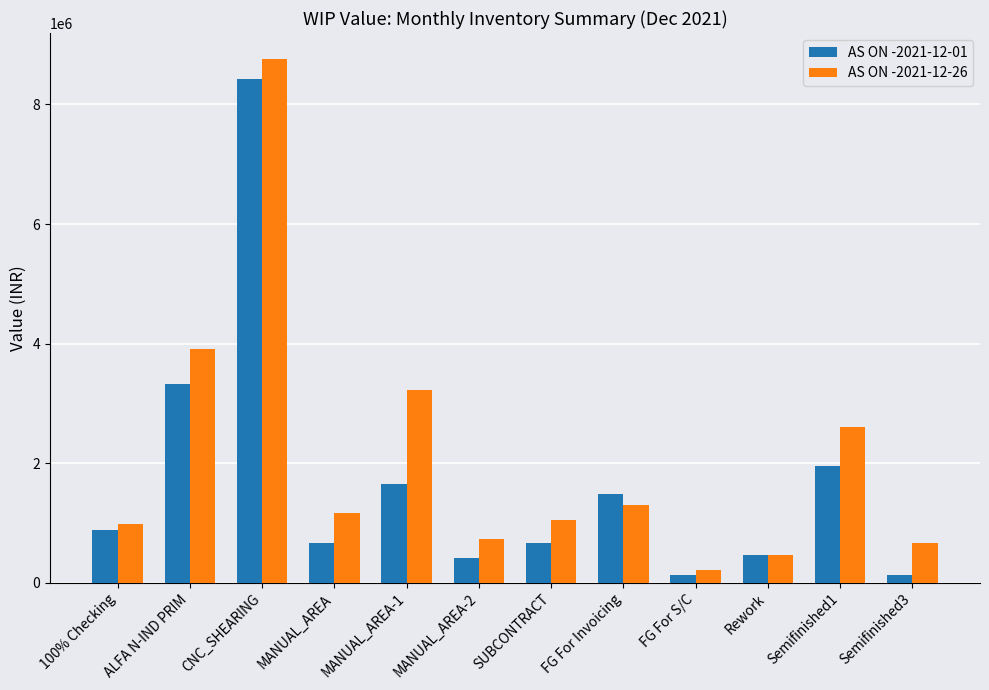

At which label does AS ON -2021-12-01 reach its peak?

CNC_SHEARING